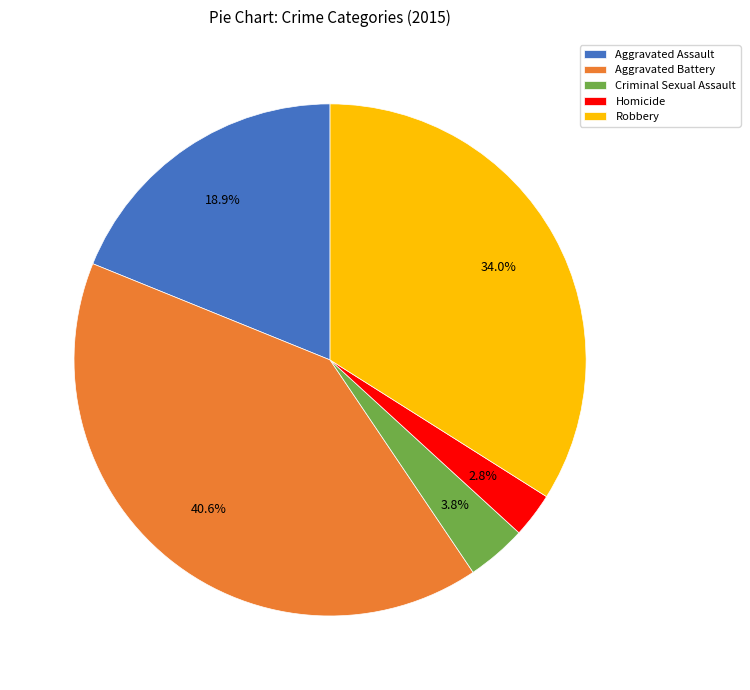

Is Homicide the majority of the pie?

No